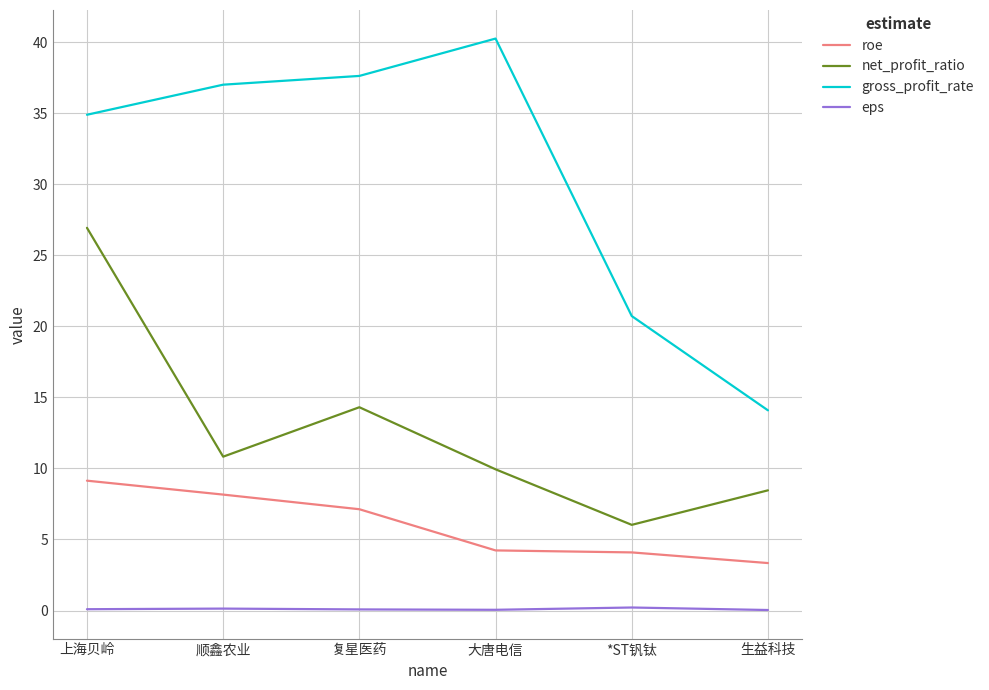

At 顺鑫农业, list the series in order from smallest to largest.

eps, roe, net_profit_ratio, gross_profit_rate